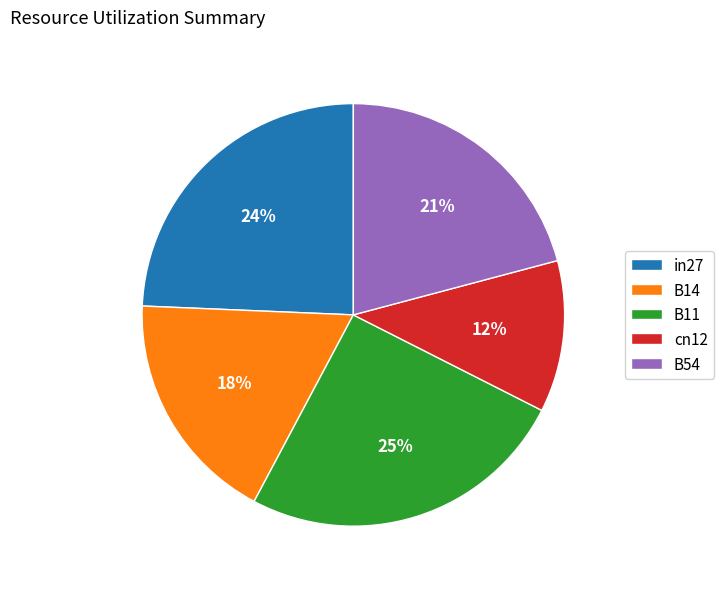

Does any single category account for the majority?

No